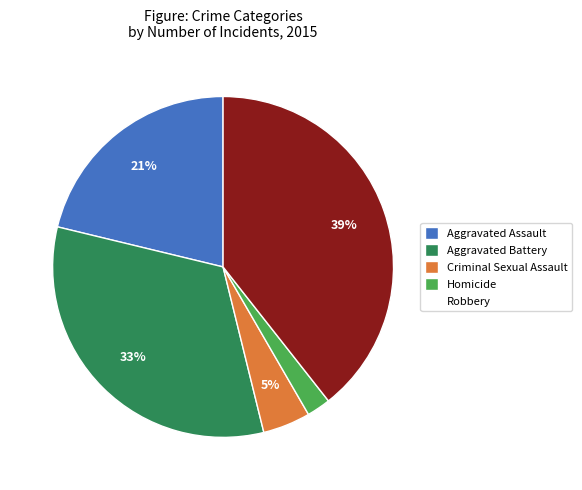

To the nearest percent, what is the combined percentage of Homicide and Aggravated Battery?

35%